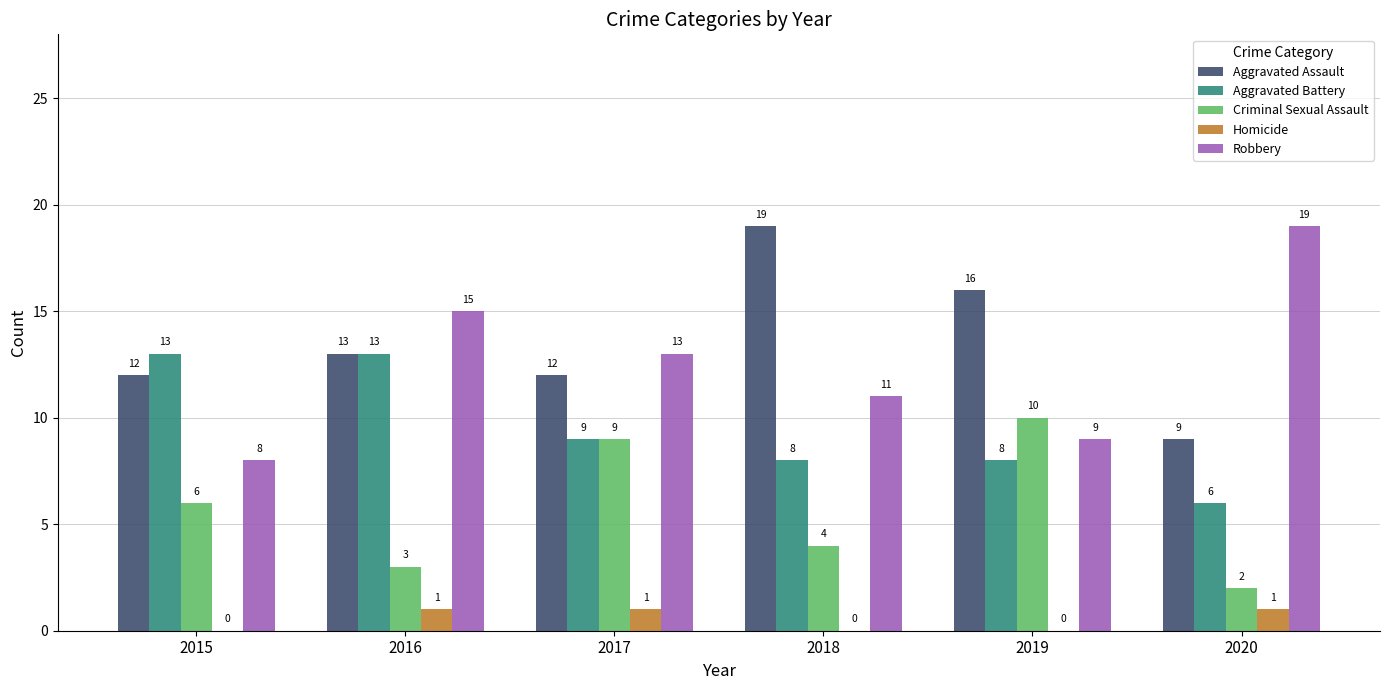

What is the sum of all Aggravated Assault values?

81